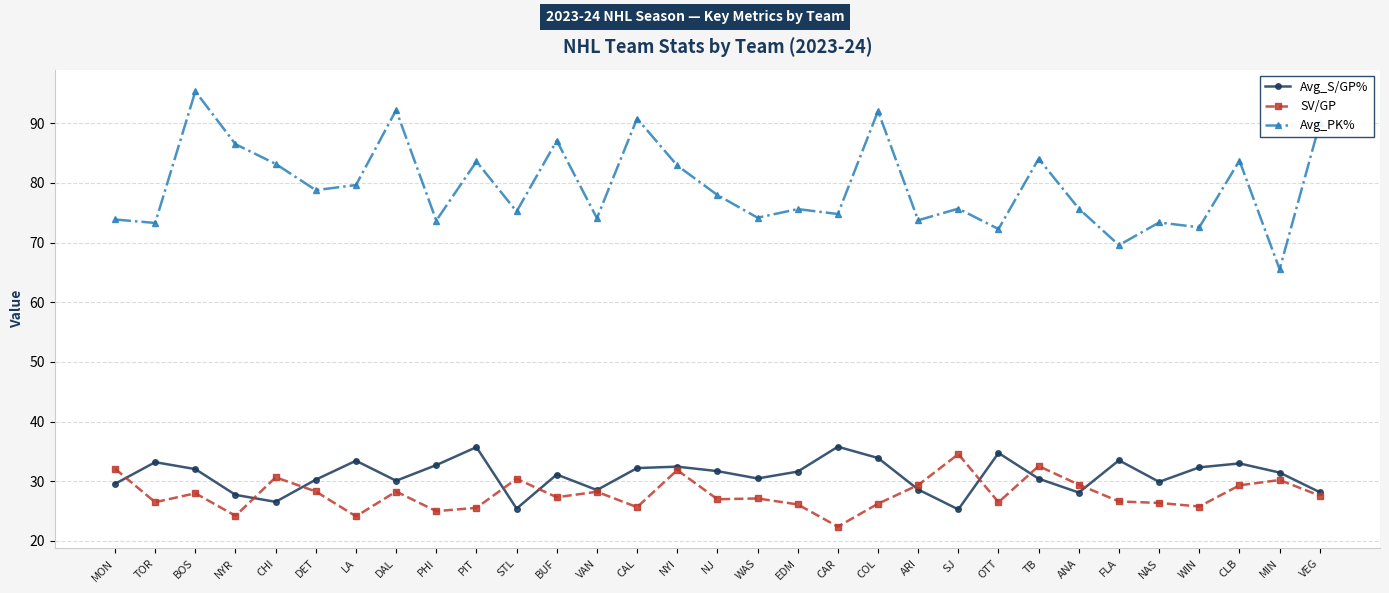

What is the label of the 30th point from the left?

MIN